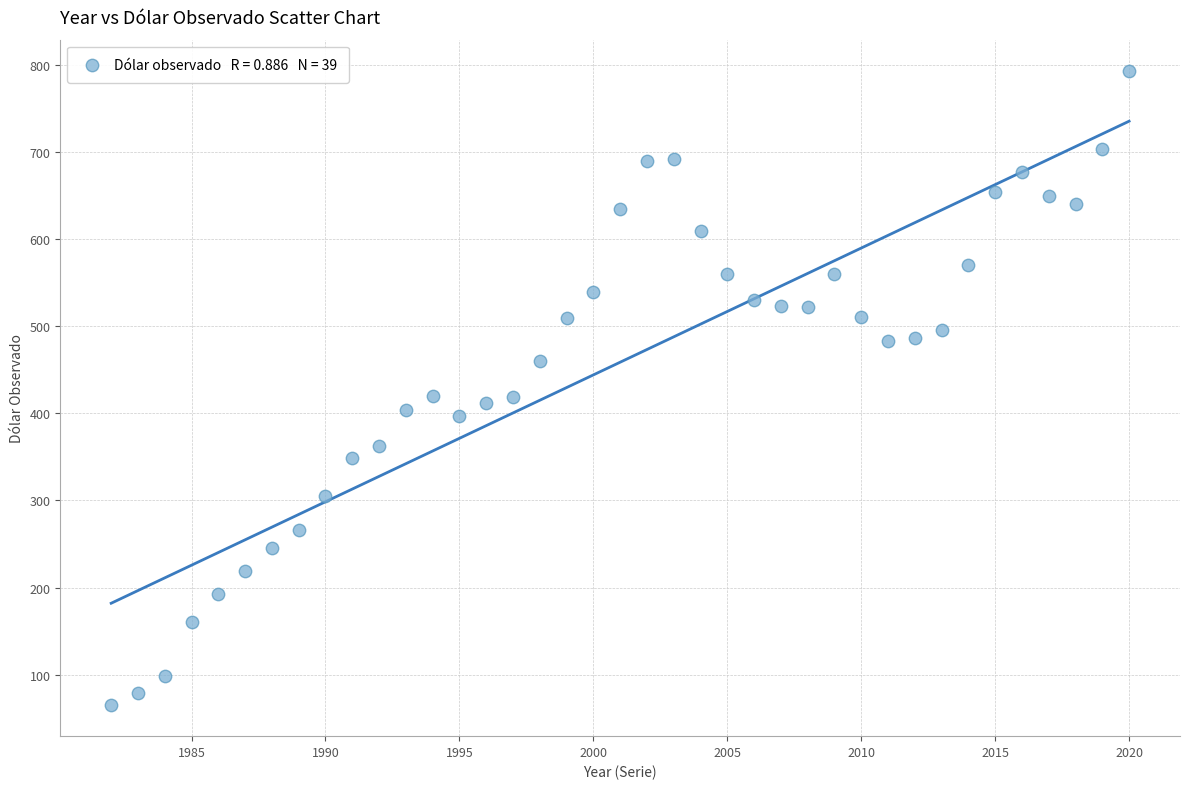

What is the range of Y values (max minus min)?

726.2